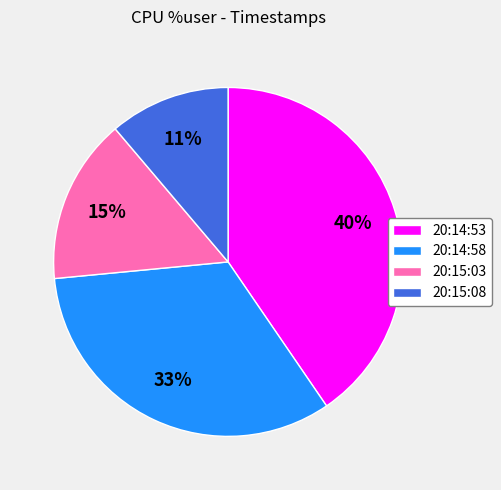

To the nearest percent, what is the average slice percentage?

25%